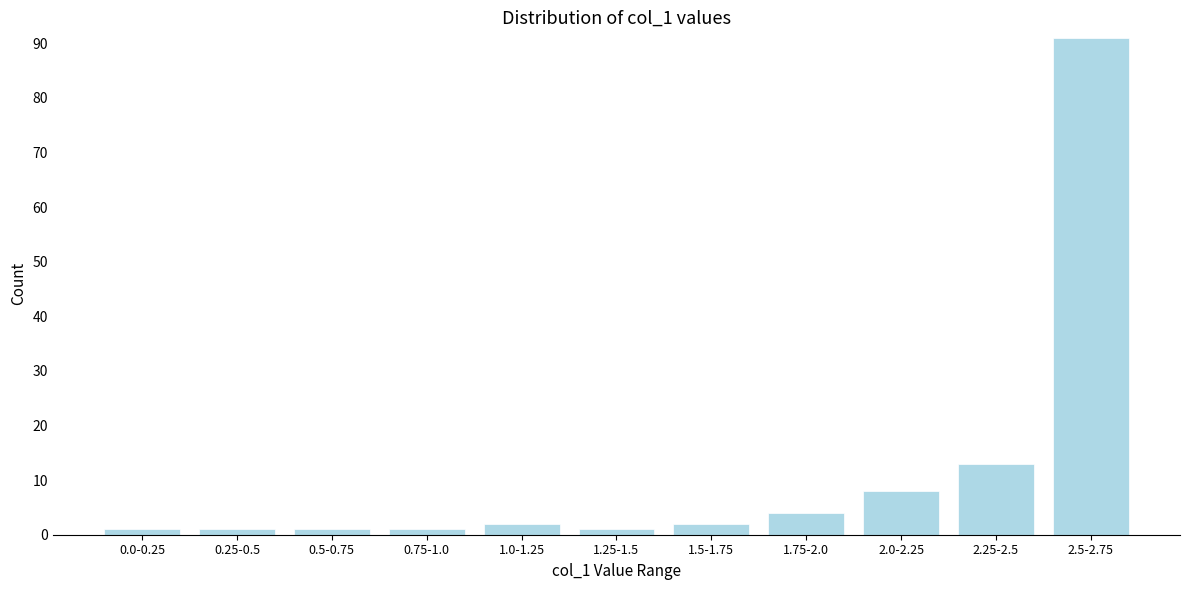

Reading left to right, transcribe all the data shown in this chart.

0.0-0.25=1	0.25-0.5=1	0.5-0.75=1	0.75-1.0=1	1.0-1.25=2	1.25-1.5=1	1.5-1.75=2	1.75-2.0=4	2.0-2.25=8	2.25-2.5=13	2.5-2.75=91